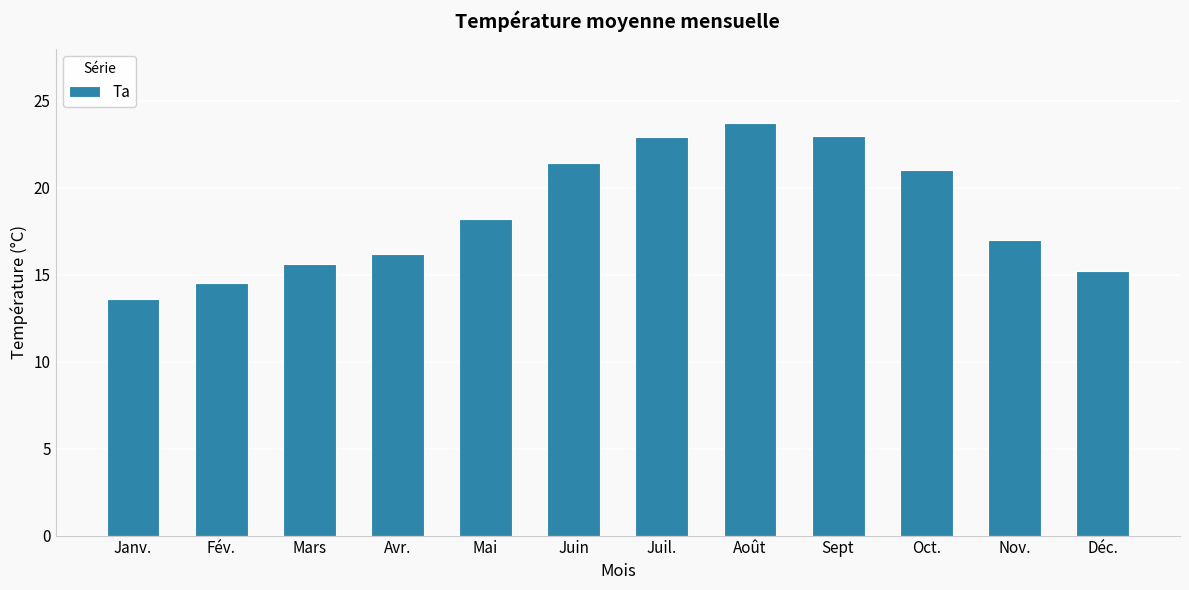

Does the chart contain stacked bars?

No